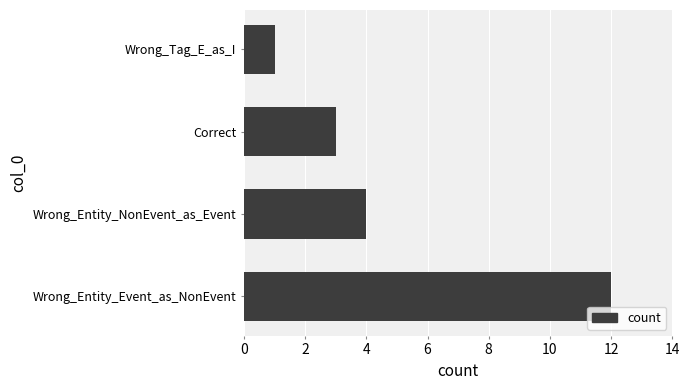

List the labels in order of value, largest first.

Wrong_Entity_Event_as_NonEvent, Wrong_Entity_NonEvent_as_Event, Correct, Wrong_Tag_E_as_I